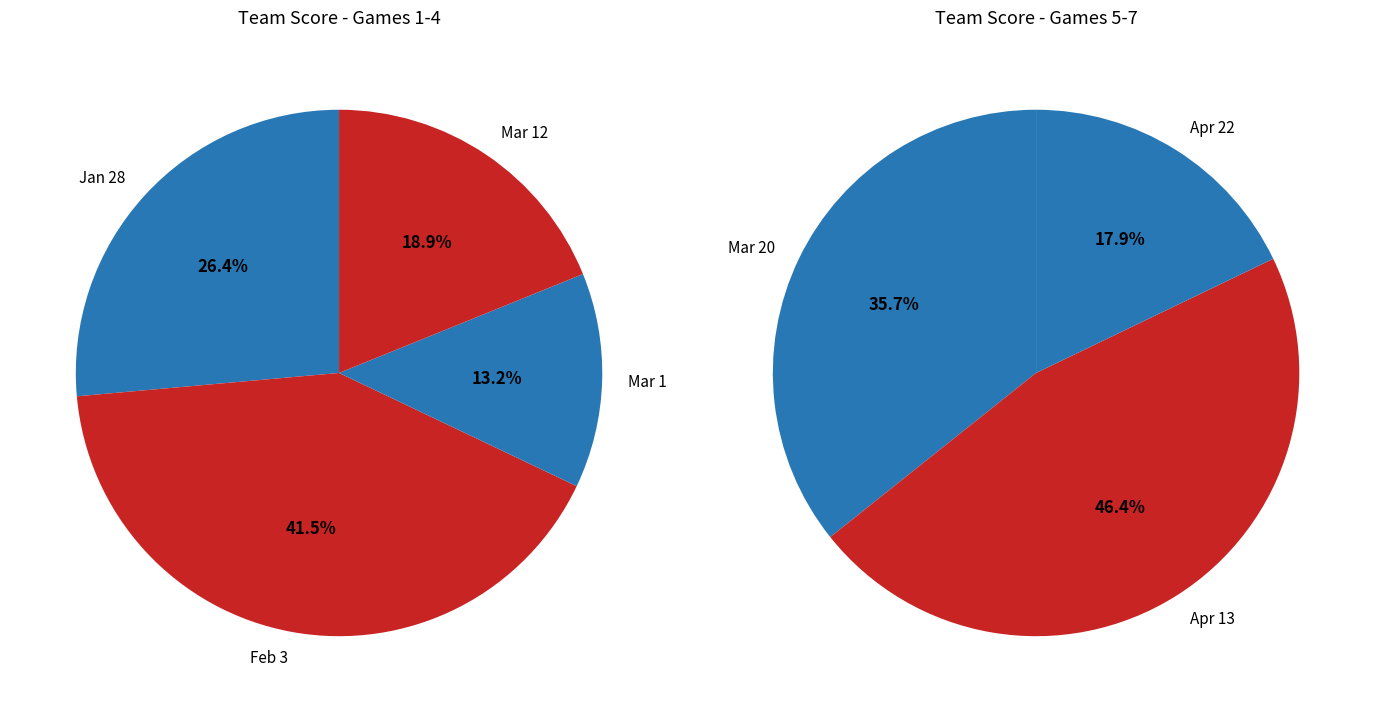

Rank the categories by value from lowest to highest.

Apr 22, Mar 1, Mar 12, Mar 20, Apr 13, Jan 28, Feb 3